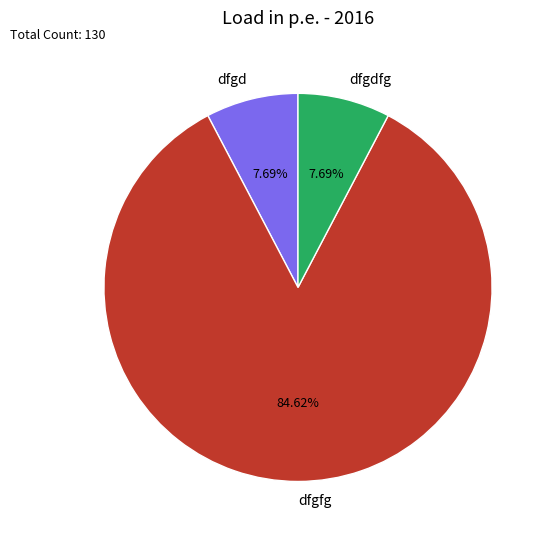

Count the number of slices in the pie.

3